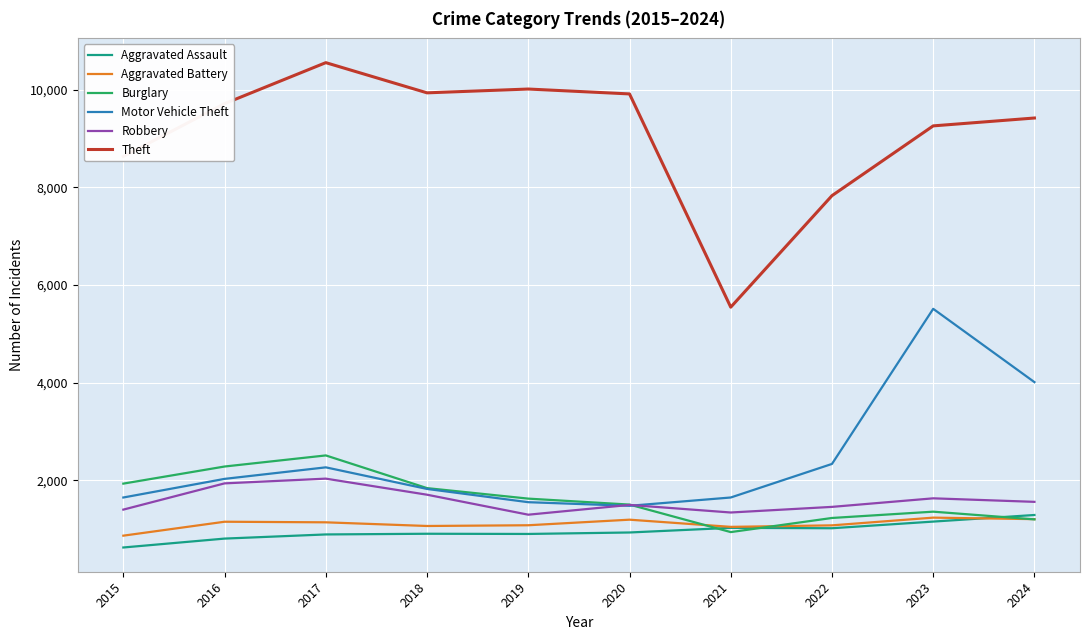

How many lines are shown in the chart?

6